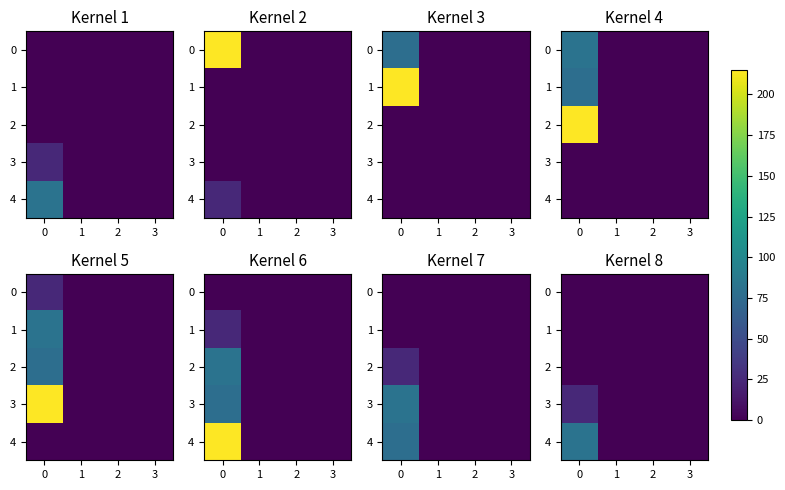

How many categories are shown in the chart?

4